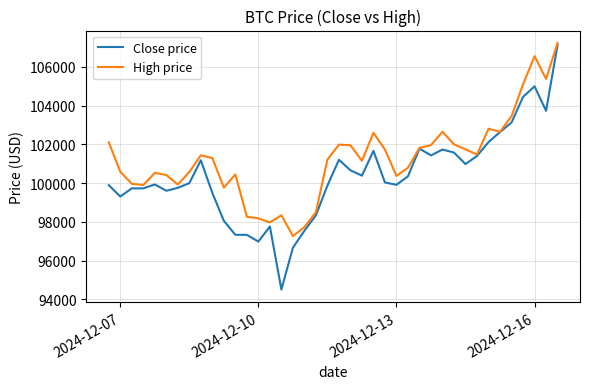

What is the minimum value for Close price?

94498.5